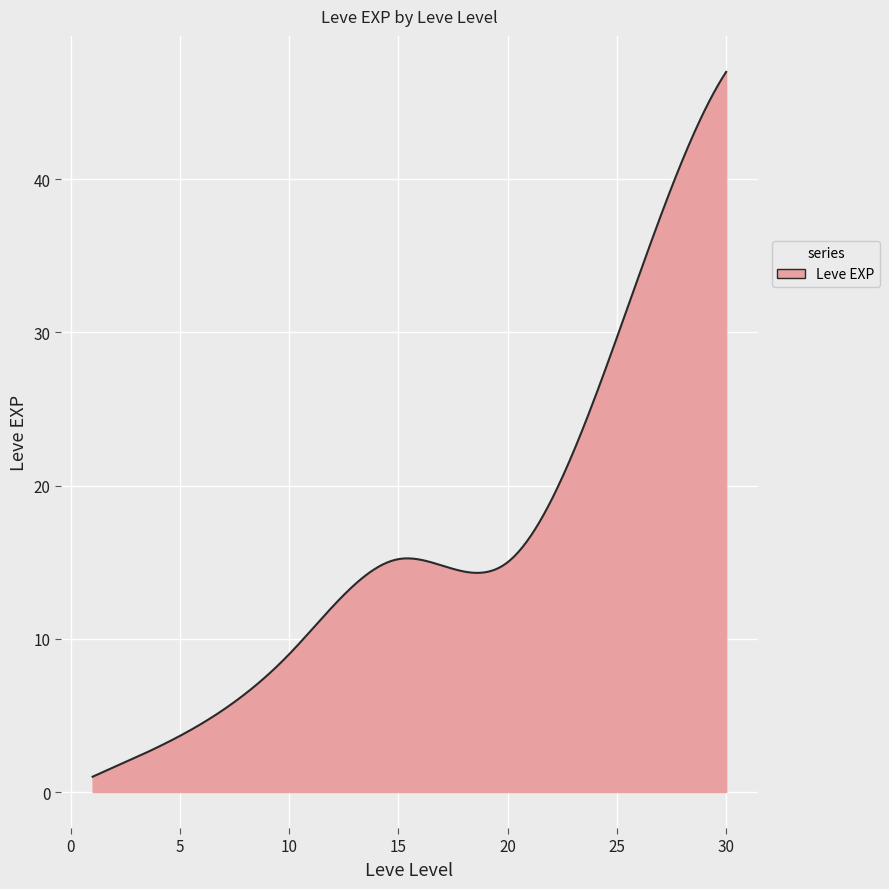

What is the greatest value displayed?

47.0